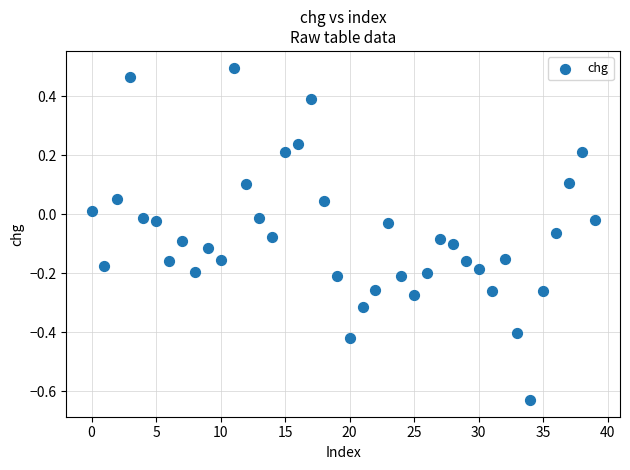

What is the range of Y values (max minus min)?

1.1